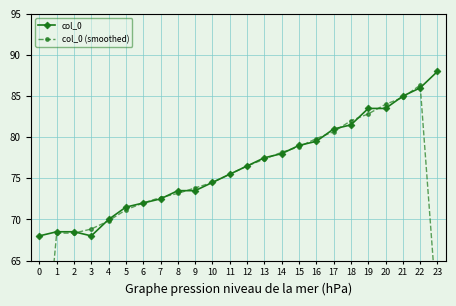

Reading right to left, list all the values displayed in this chart.

col_0: 88.0	86.0	85.0	83.5	83.5	81.5	81.0	79.5	79.0	78.0	77.5	76.5	75.5	74.5	73.5	73.5	72.5	72.0	71.5	70.0	68.0	68.5	68.5	68.0
col_0 (smoothed): 58.0	86.3	84.8	84.0	82.8	82.0	80.7	79.8	78.8	78.2	77.3	76.5	75.5	74.5	73.8	73.2	72.7	72.0	71.2	69.8	68.8	68.3	68.3	45.5